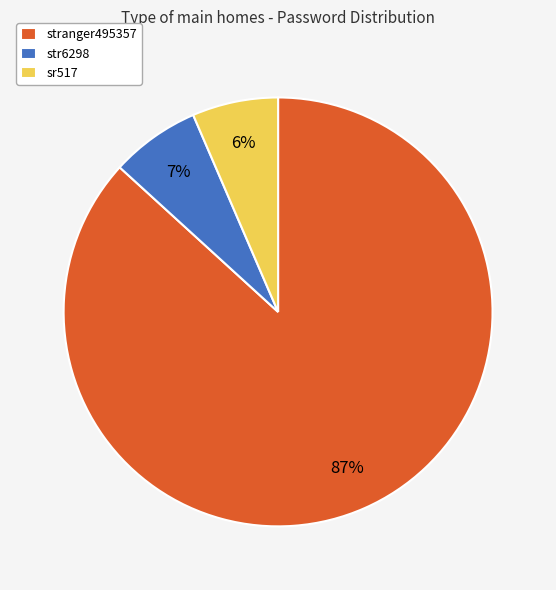

Is it true that str6298 is 1% of the pie?

False